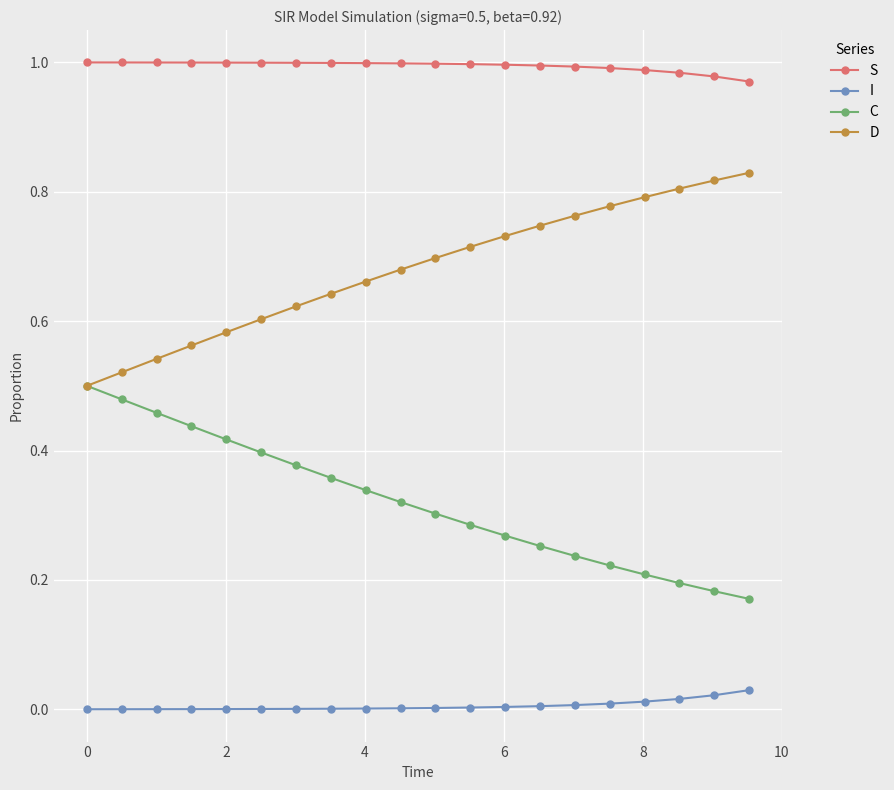

True or false: C has more than 1 points higher than both neighbors.

False